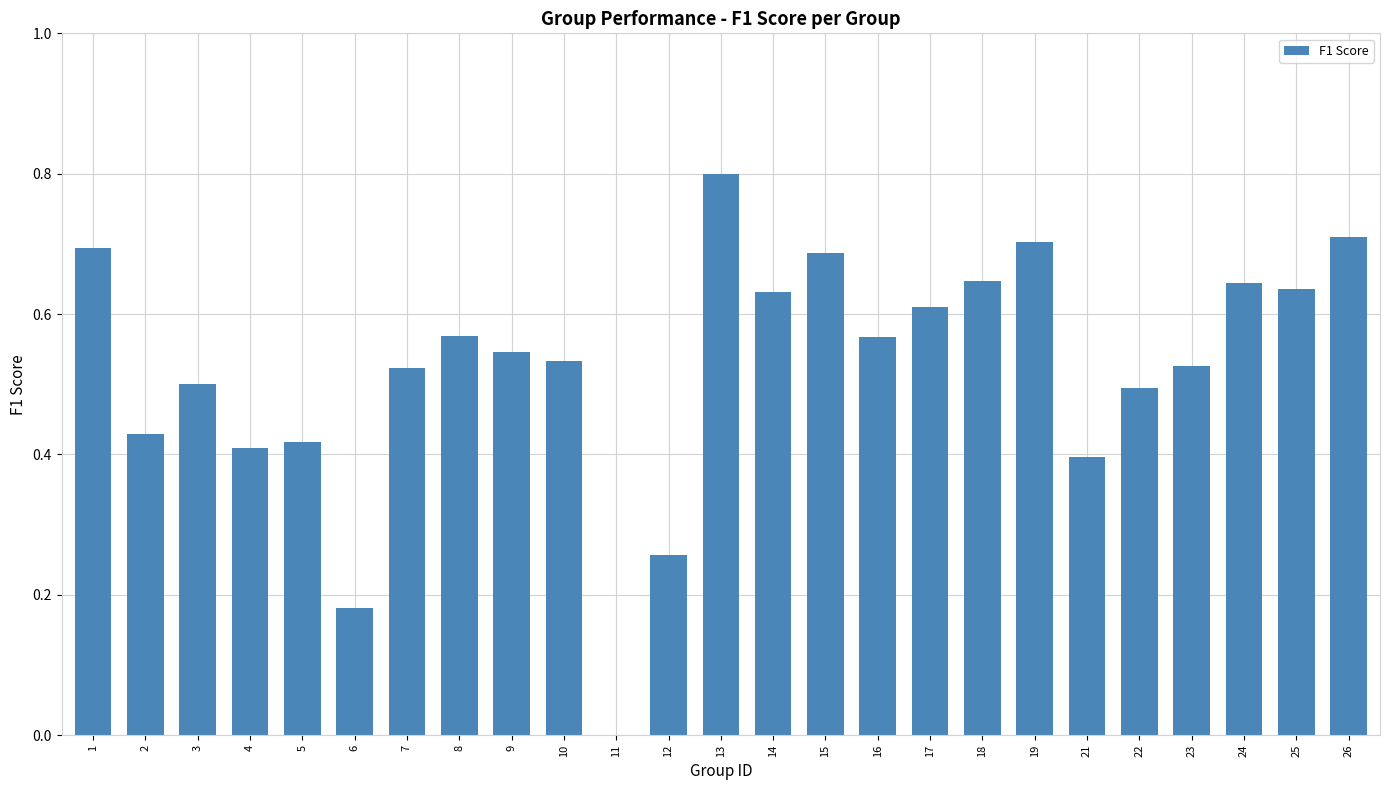

Count the number of categories in the chart.

25